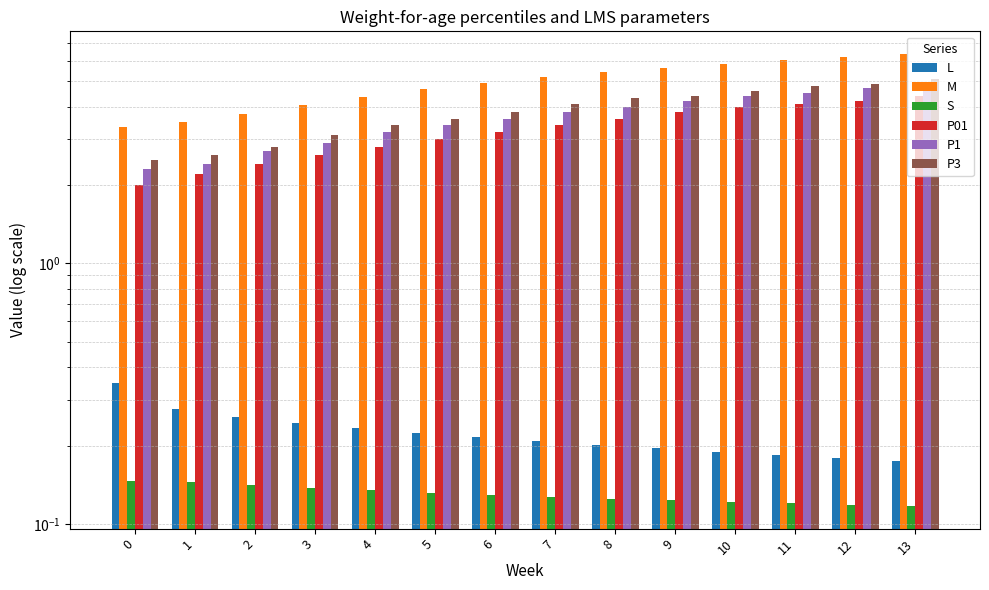

True or false: P1 has a value of 0.9 at 6.

False